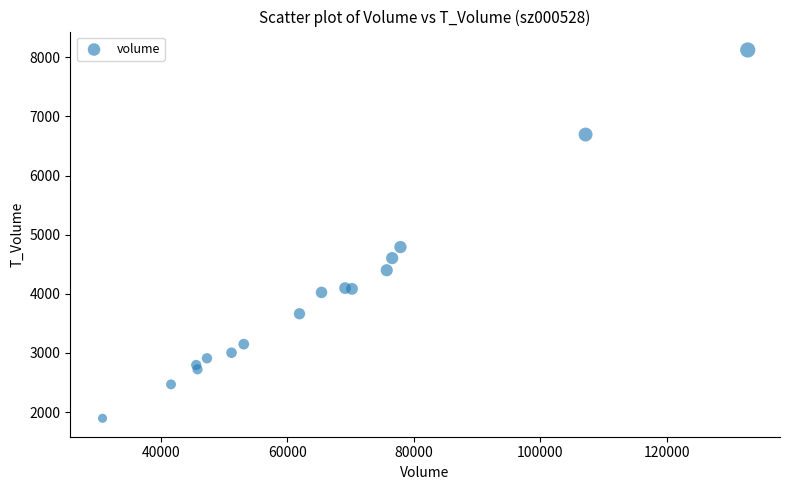

What Y value in the scatter plot is closest to 5009?

4791